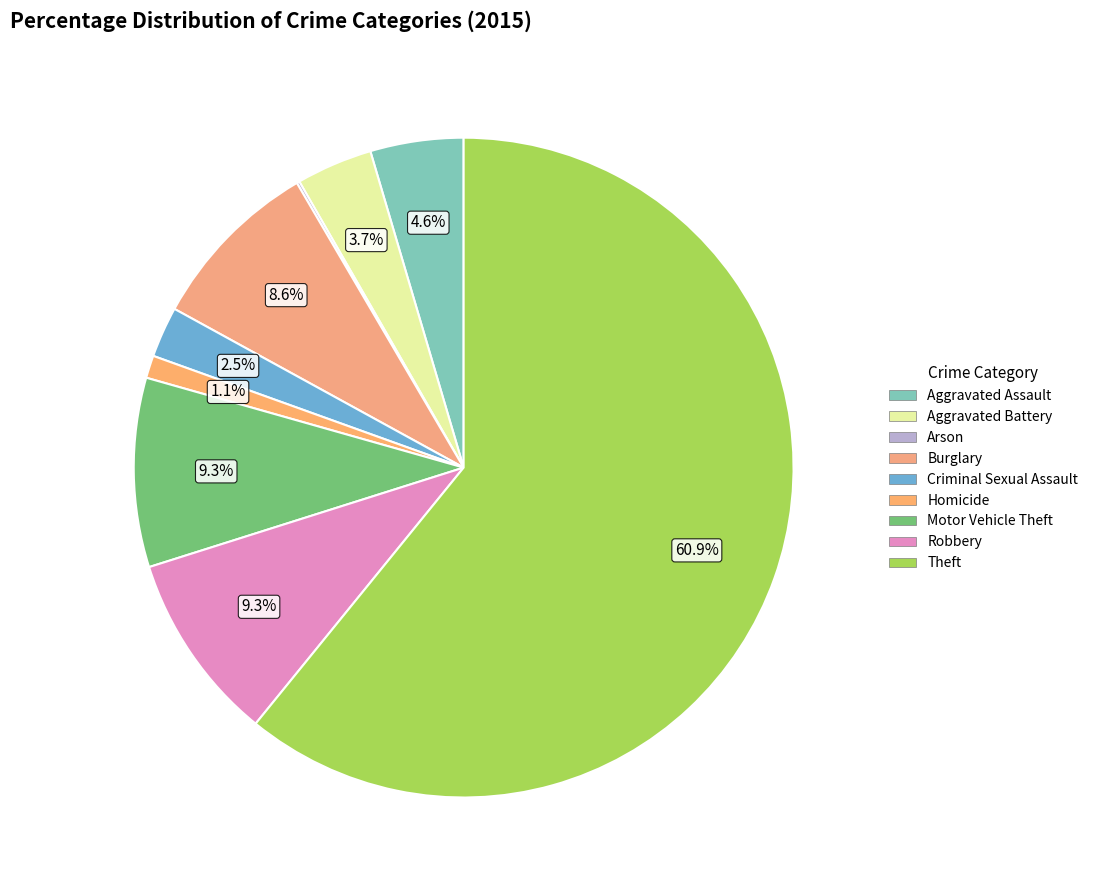

Approximately how many times larger is the value at Robbery compared to Arson?

67.0